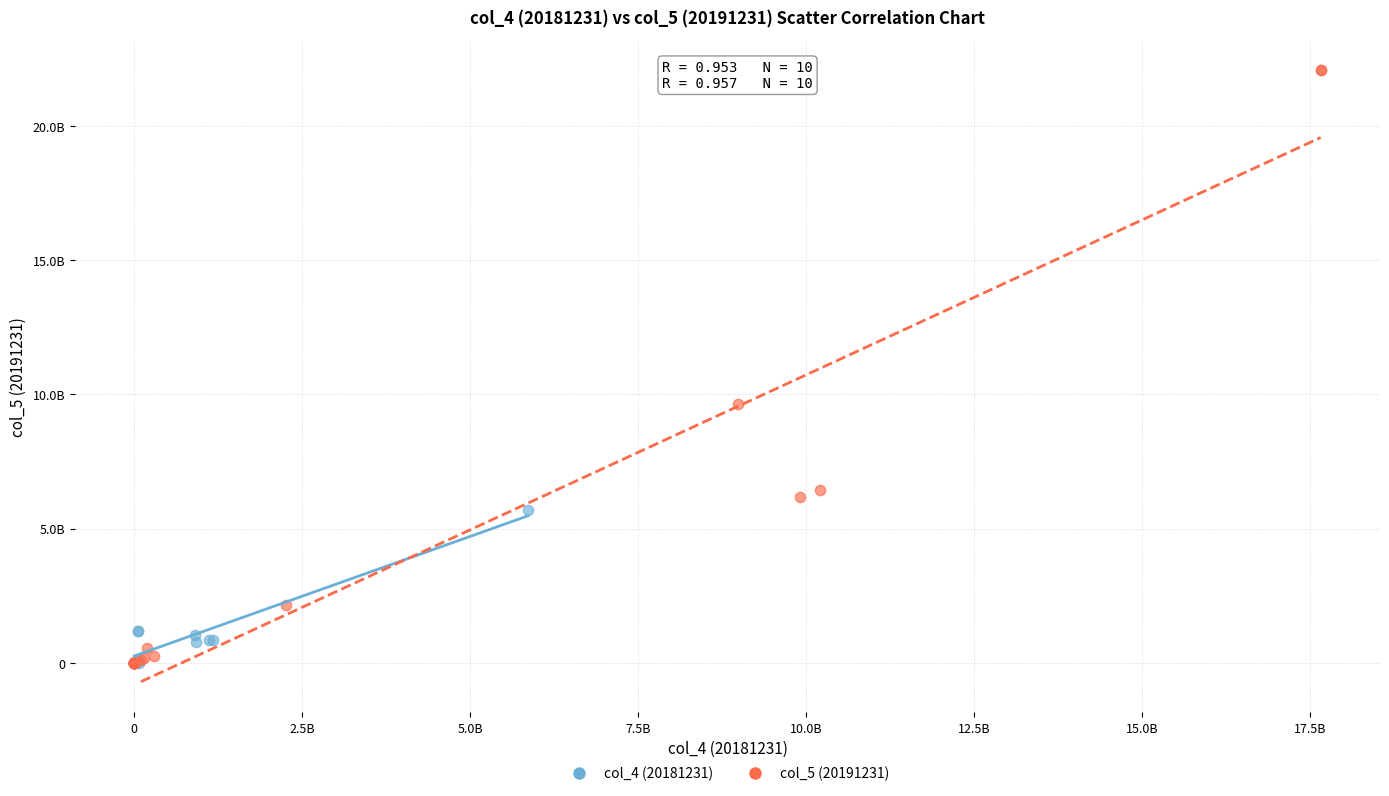

What are all the series names shown in the legend?

col_4 (20181231), col_5 (20191231)